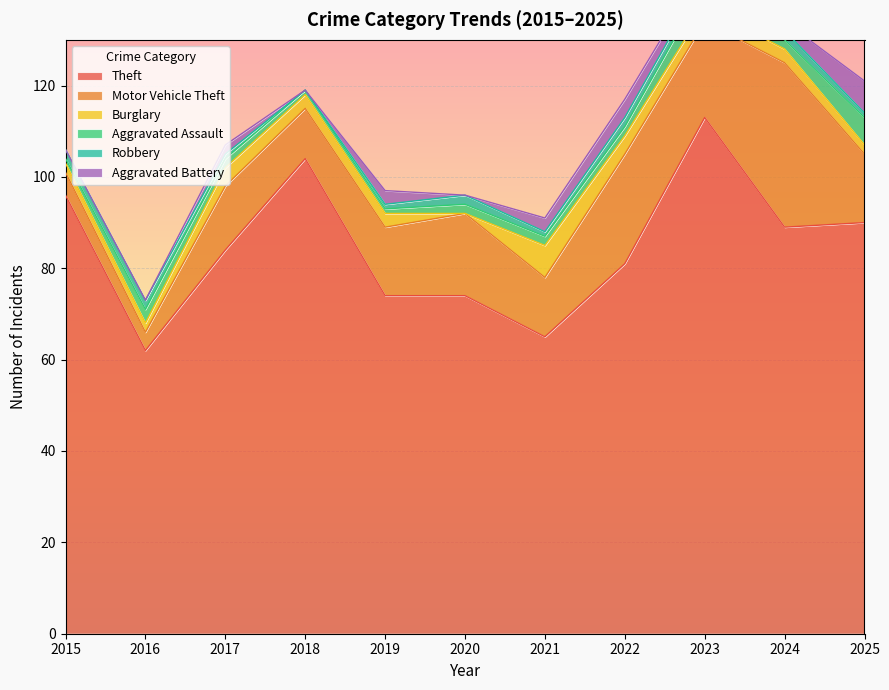

Is the value of Burglary at 2017 greater than the value of Motor Vehicle Theft at 2025?

No